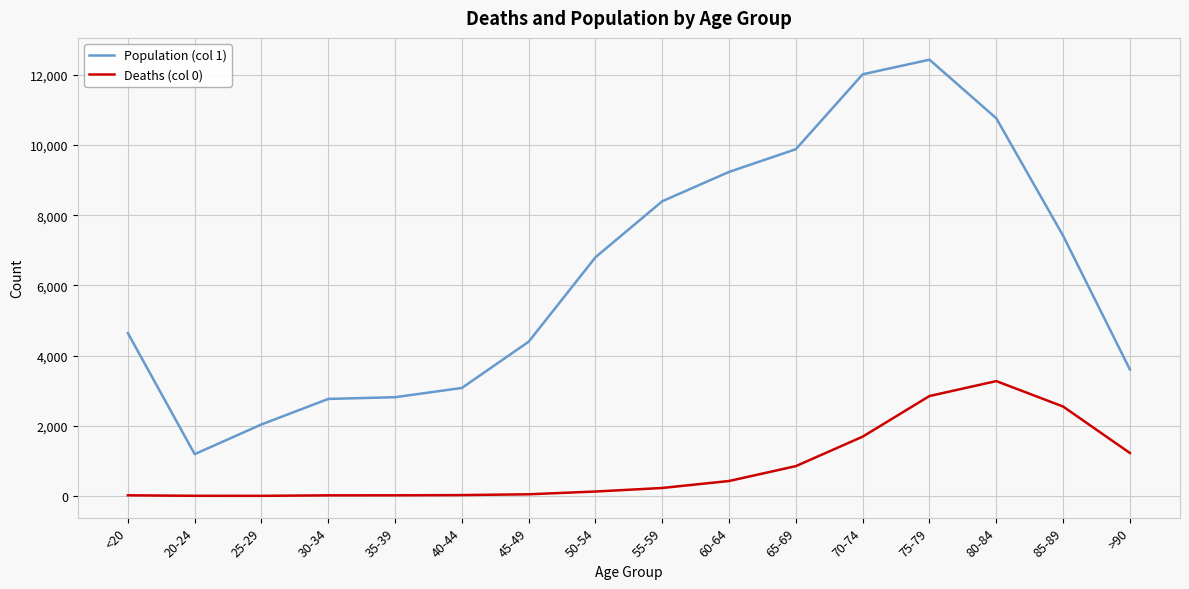

List the series in order of their overall mean, highest first.

Population (col 1), Deaths (col 0)